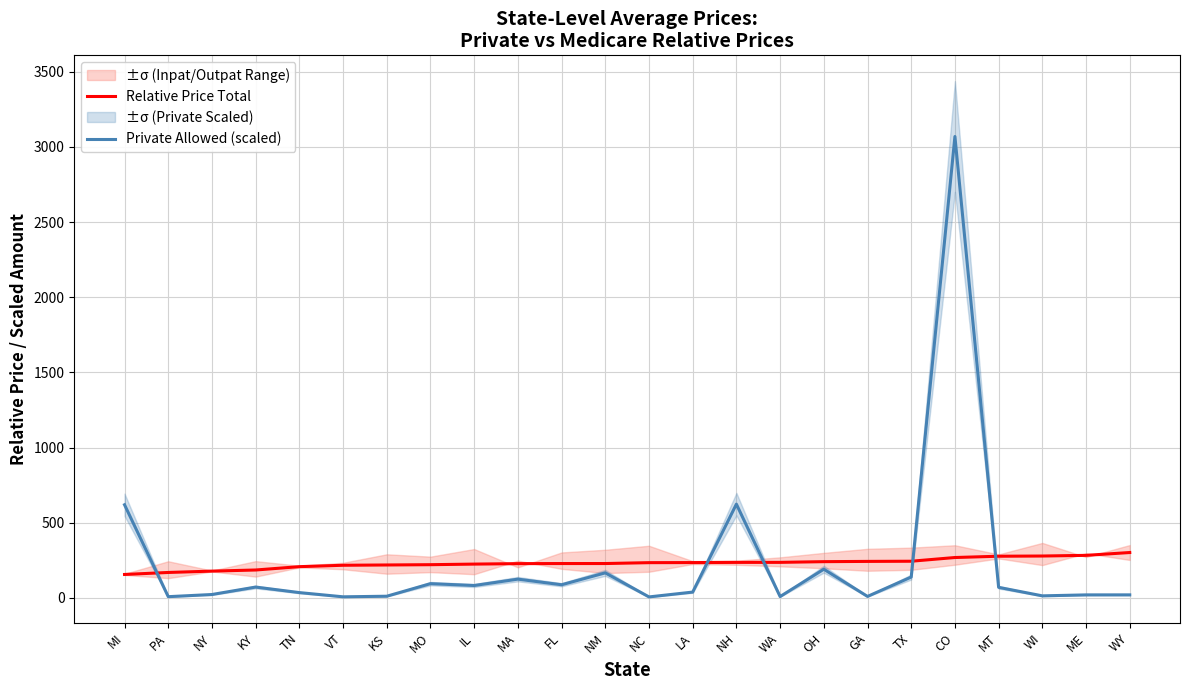

Reading right to left, extract all data points from this chart.

Relative Price Total: 301.9	283.1	278.7	277.3	268.7	244.0	242.9	241.2	236.5	236.3	235.0	234.5	228.7	228.6	228.0	225.0	221.0	219.1	217.2	207.9	185.7	178.2	169.3	156.0
Private Allowed (scaled): 20.3	20.2	13.7	70.4	3069.0	138.8	10.0	190.9	9.0	623.7	38.8	6.7	166.6	87.6	124.9	82.6	94.8	11.3	7.4	35.4	72.2	22.7	8.3	619.5